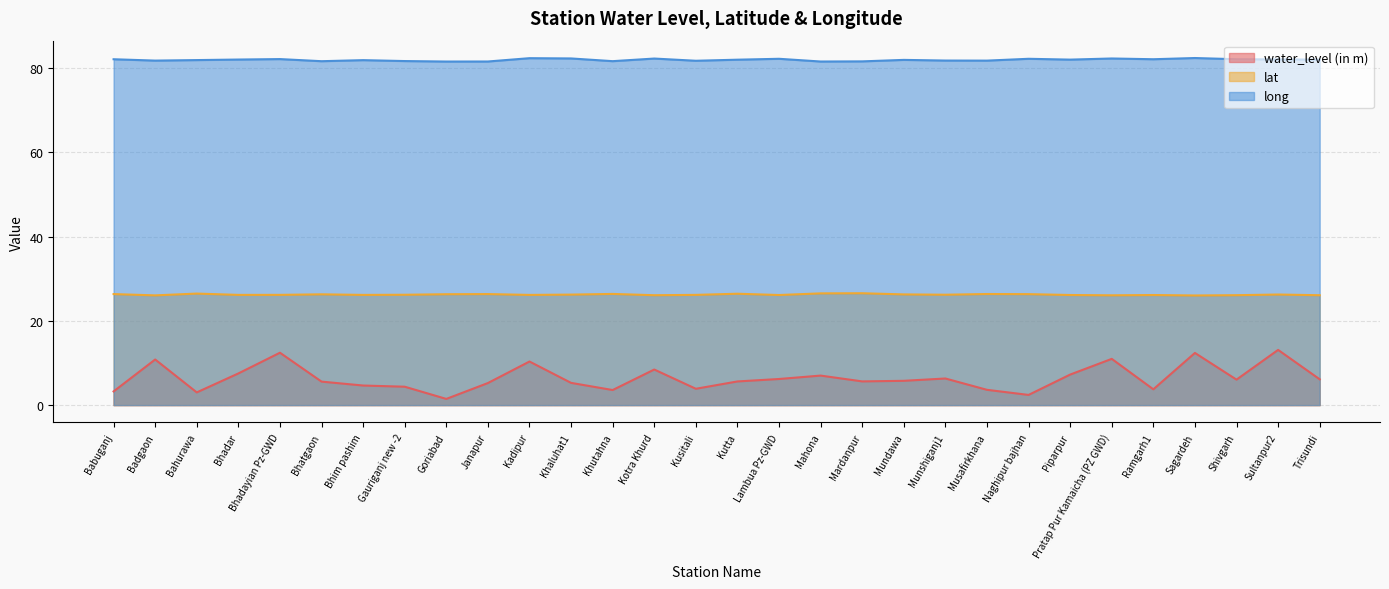

Where does the long series first go above 82?

Babuganj